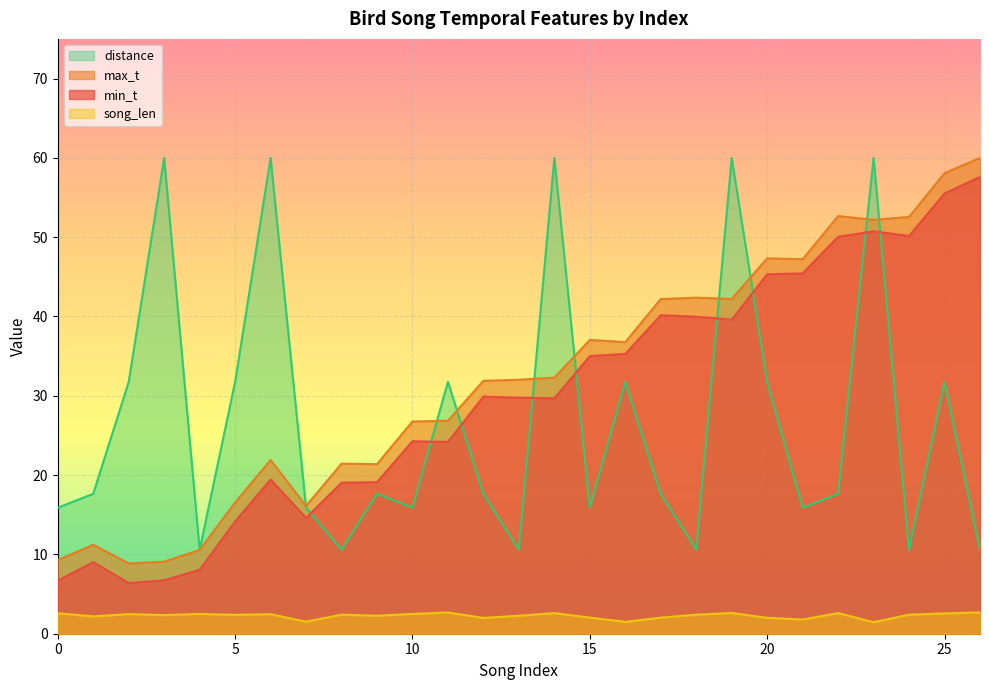

How many distinct data groups are displayed?

4